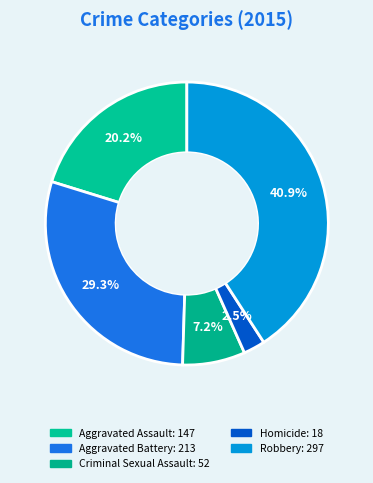

True or false: Homicide accounts for 2% of the total.

True